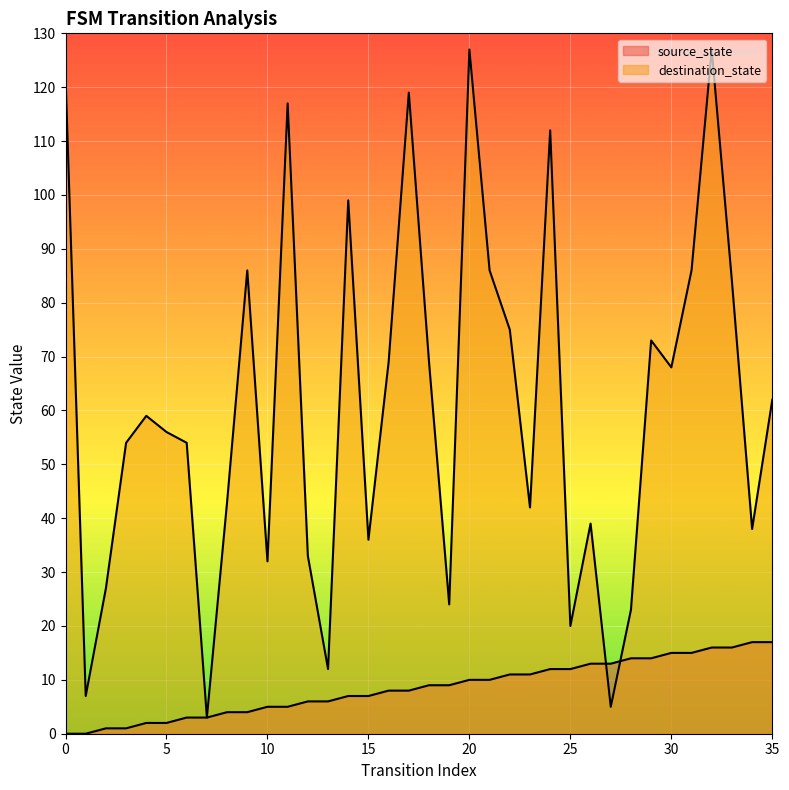

What are all the series names shown in the legend?

source_state, destination_state